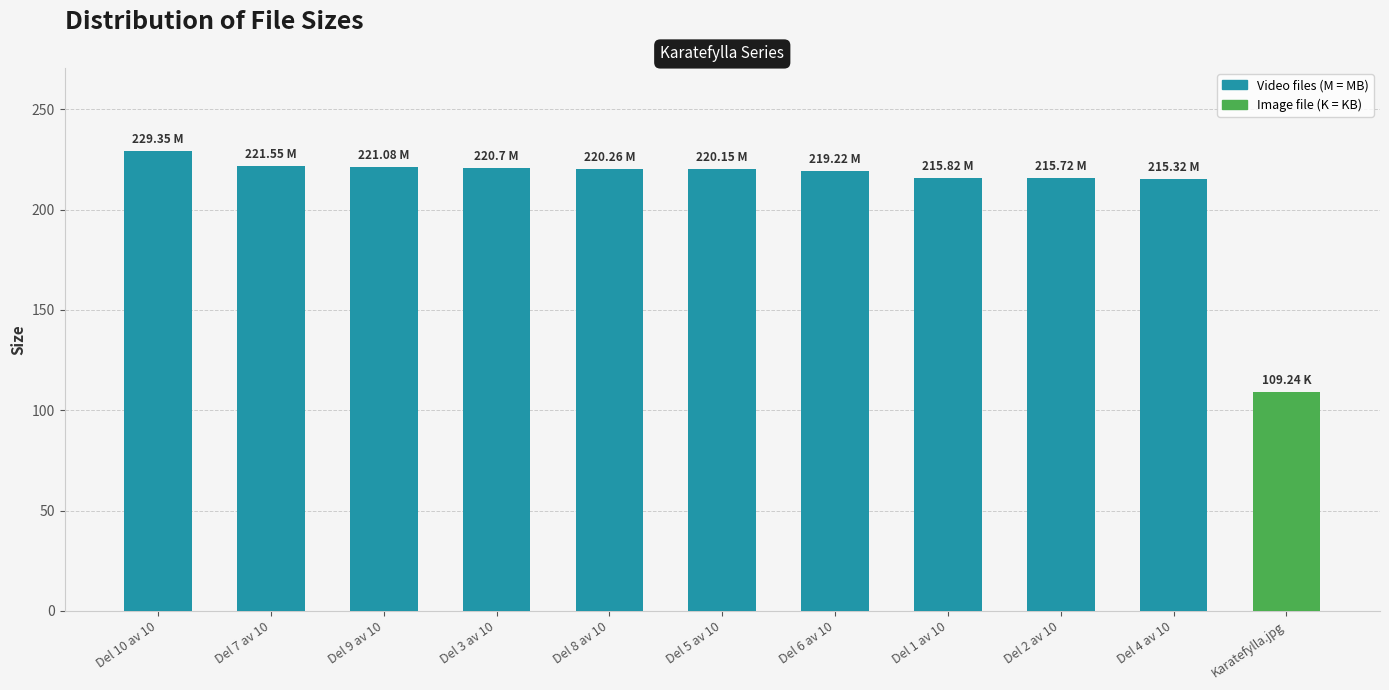

What is the average value?

209.9